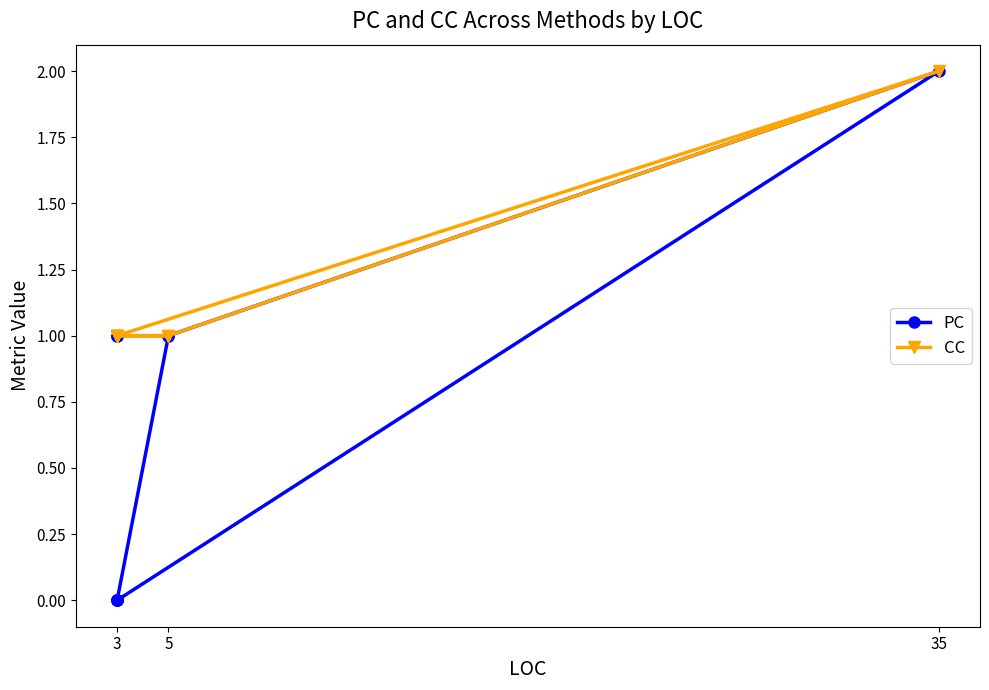

How many values in the CC series exceed 1?

1